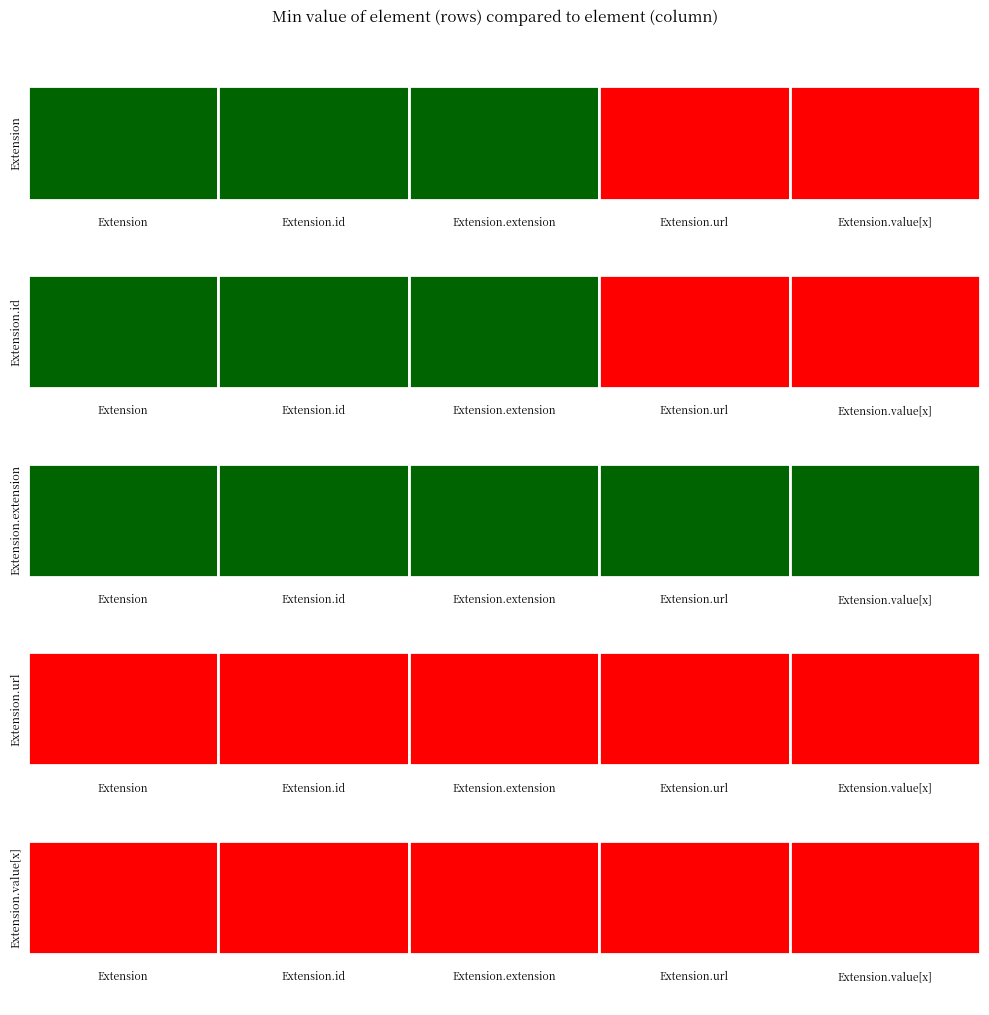

True or false: Extension.extension has a value of 0 at Extension.value[x].

True